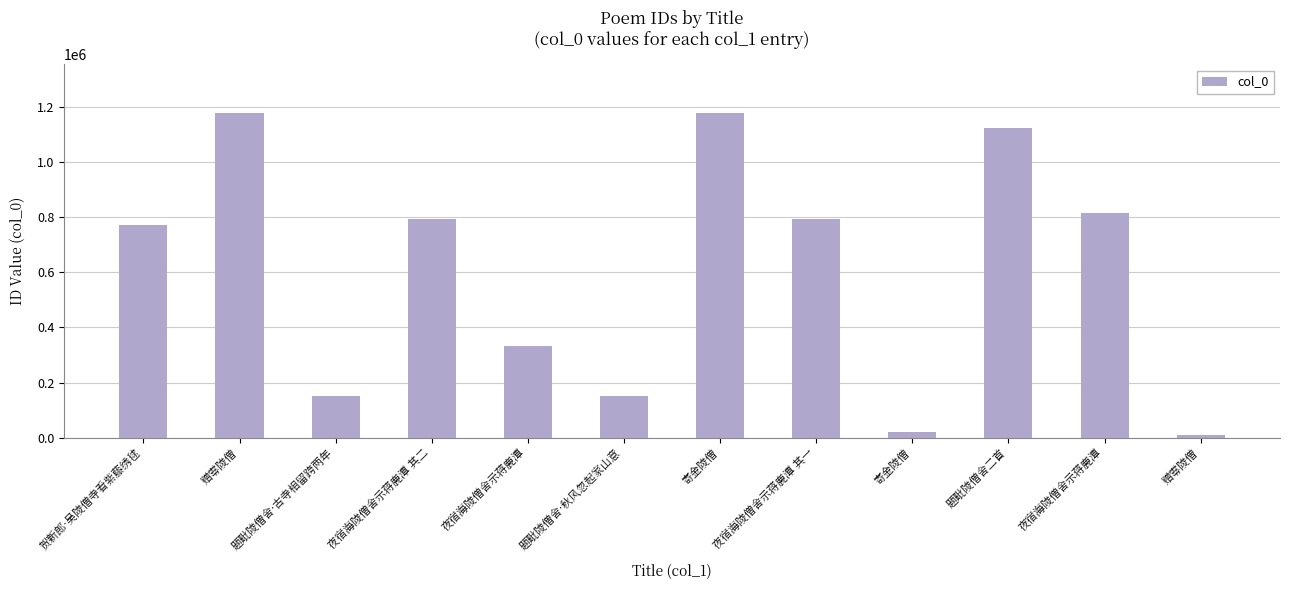

What is the ratio of the value at 题毗陵僧舍·古寺相留跨两年 to the value at 寄金陵僧?

0.1